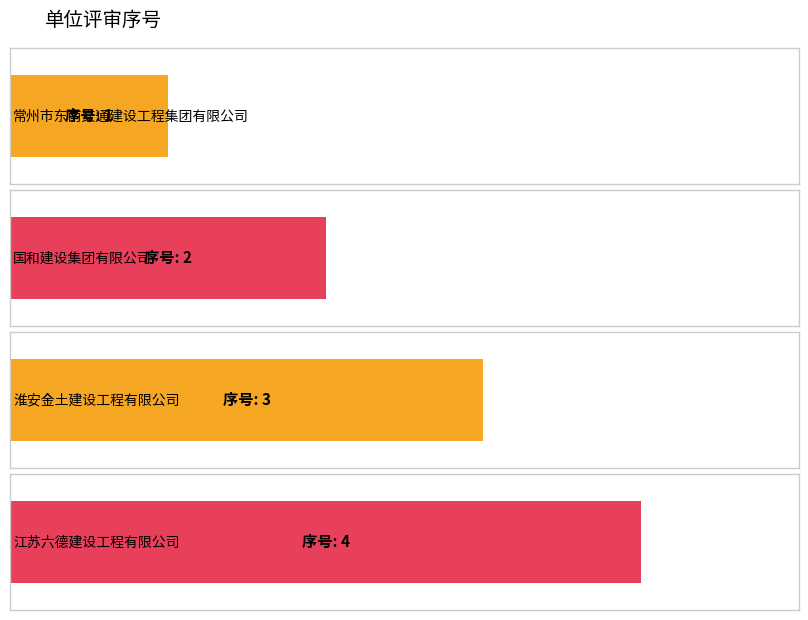

What is the smallest value displayed?

1